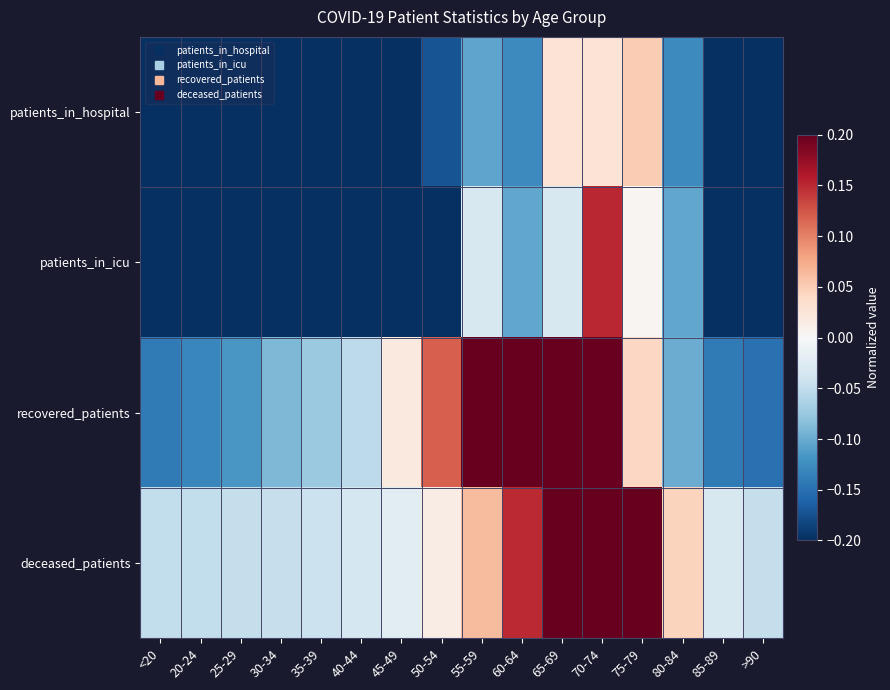

At 85-89, list the series in order from smallest to largest.

patients_in_hospital, patients_in_icu, recovered_patients, deceased_patients